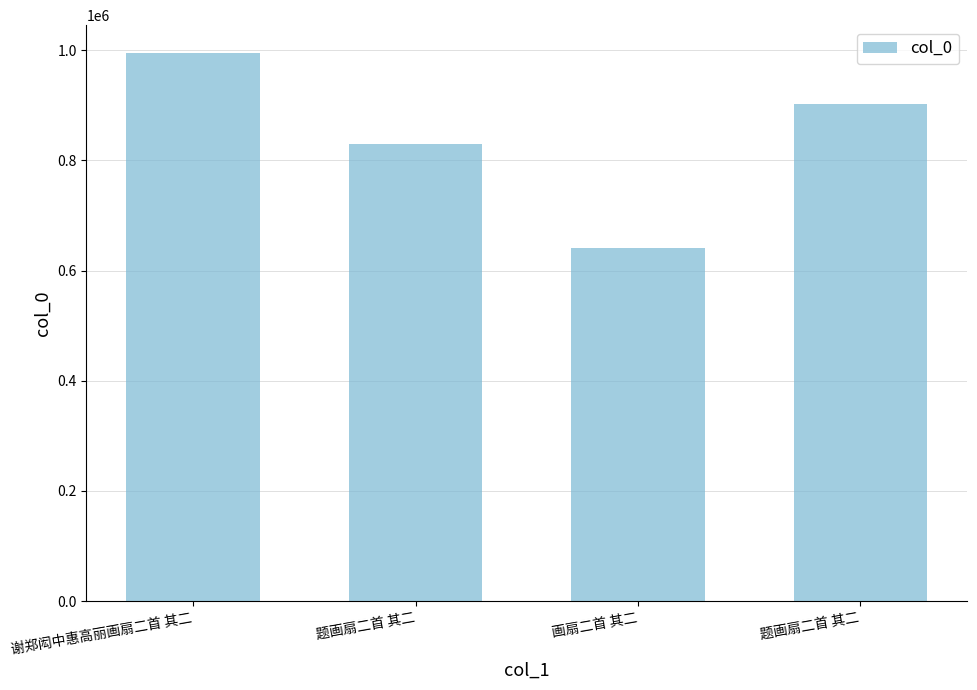

How many data points are less than 901862?

2